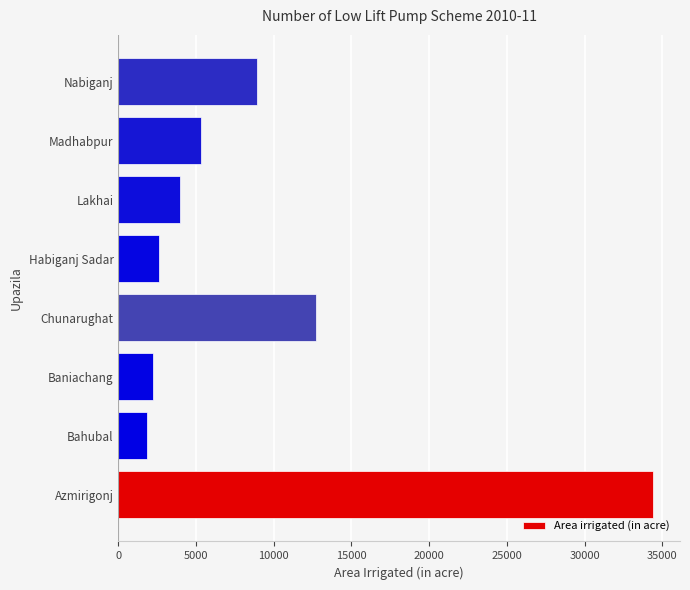

Reading bottom to top, what are all the values shown in this chart?

Azmirigonj=34420	Bahubal=1867	Baniachang=2225	Chunarughat=12745	Habiganj Sadar=2637	Lakhai=3980	Madhabpur=5300	Nabiganj=8890